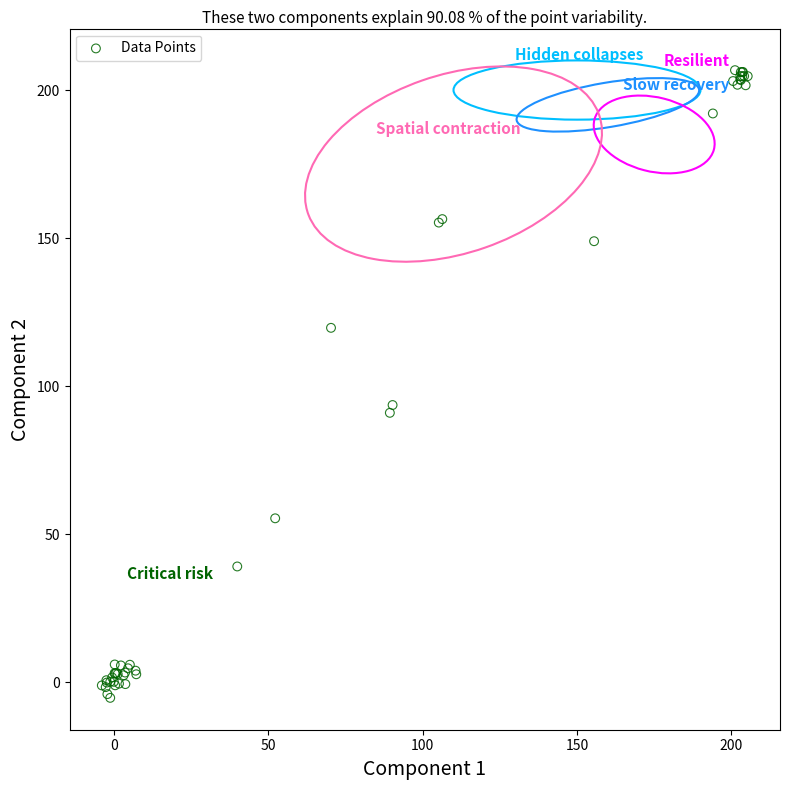

What Y value in the scatter plot is closest to 100?

93.6